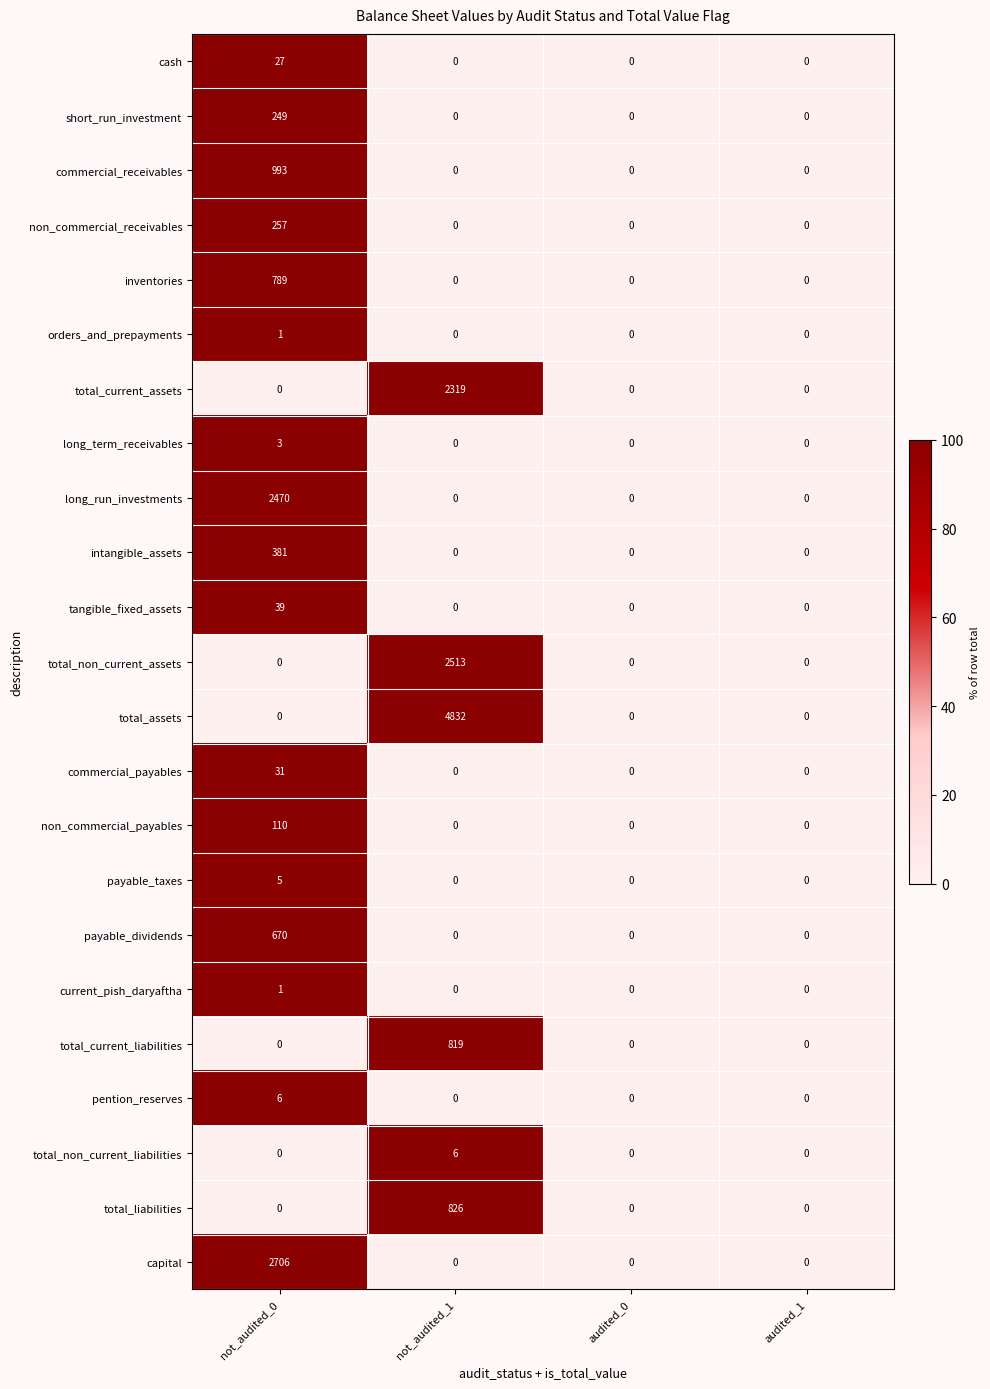

Read the non_commercial_payables value at not_audited_0.

110